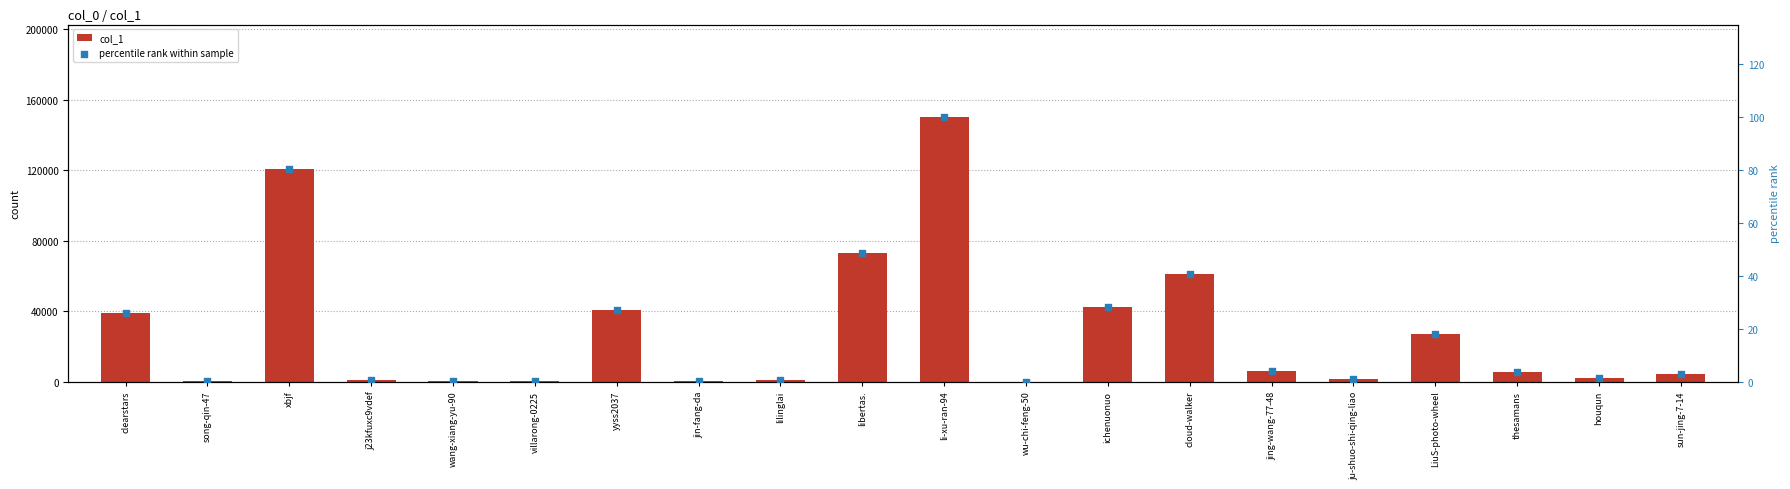

Which series has the largest total across all categories?

col_1